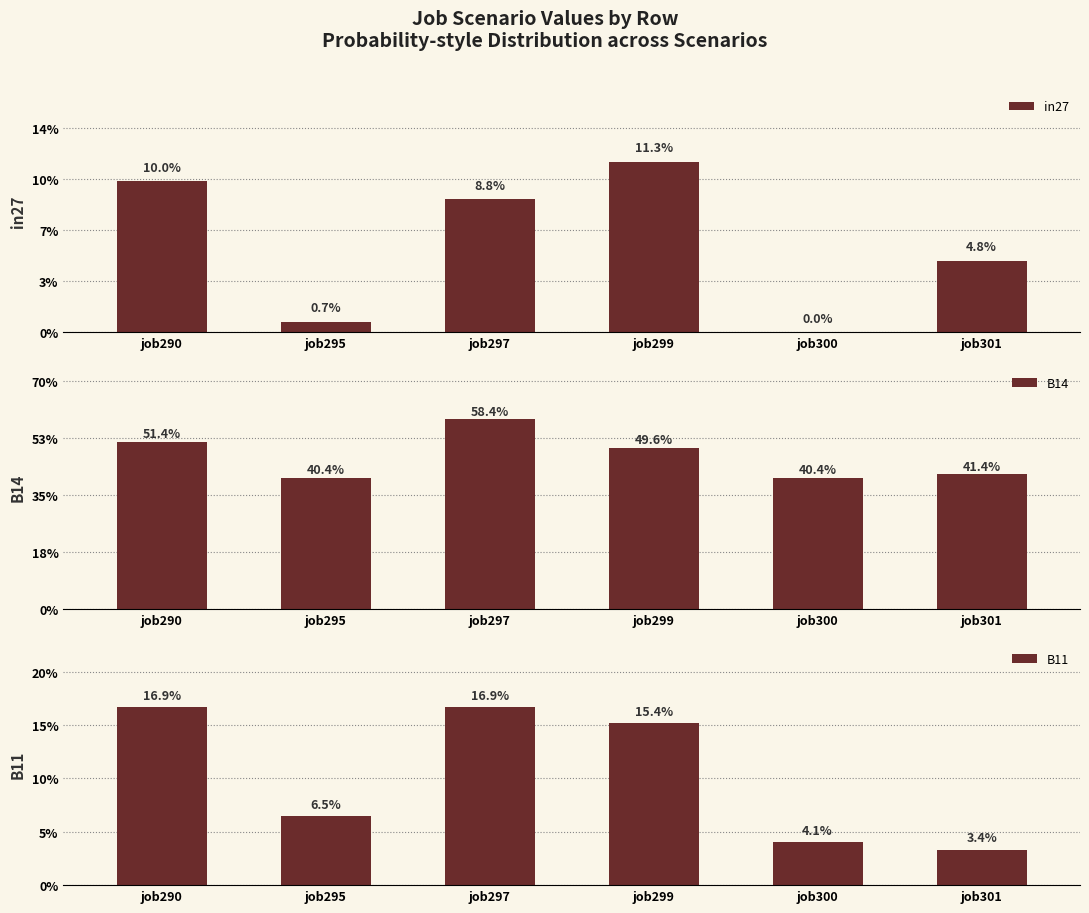

Reading right to left, list all the values displayed in this chart.

in27: 0.0	0.0	0.1	0.1	0.0	0.1
B14: 0.4	0.4	0.5	0.6	0.4	0.5
B11: 0.0	0.0	0.2	0.2	0.1	0.2